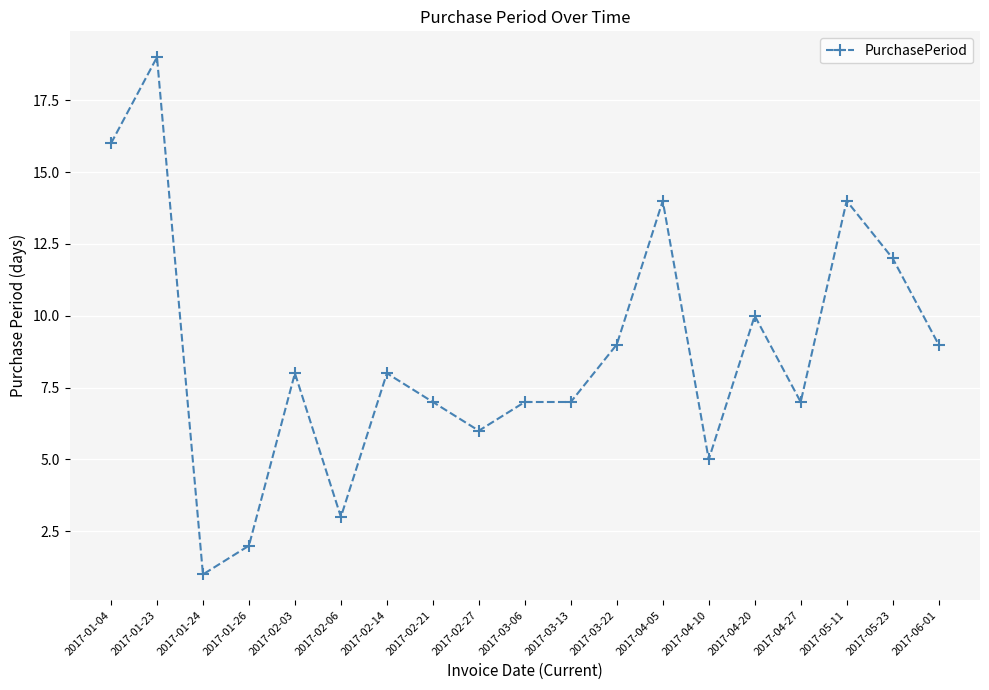

What is the difference between the maximum and minimum values?

18